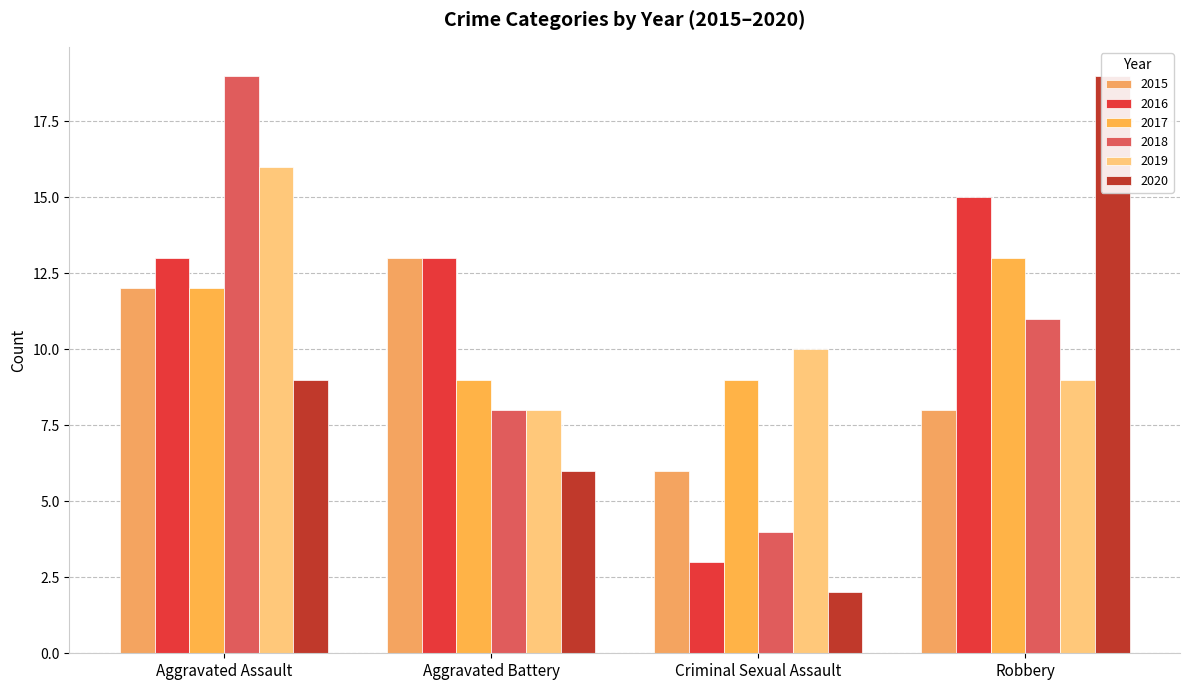

What is the value of the 2017 bar at the 4th from the left?

13